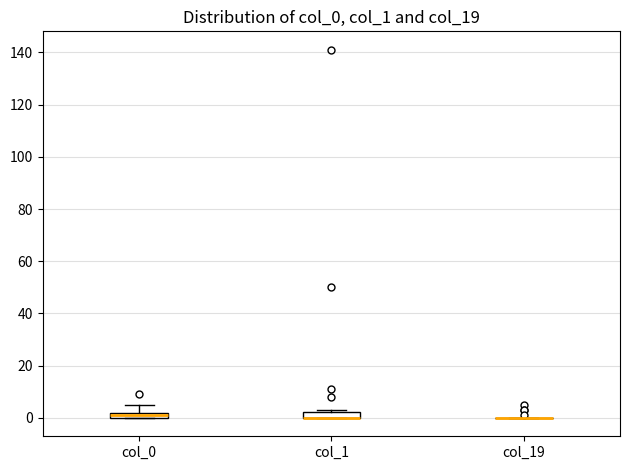

Where is the lower edge of the box for col_1 on the y-axis? The values are not printed on the chart, so give them approximately, as read against the axis.

0